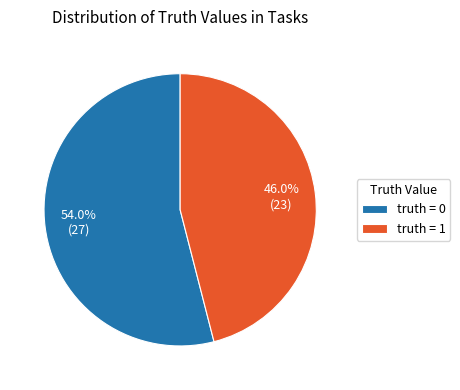

What is the smallest slice in the pie chart?

truth = 1